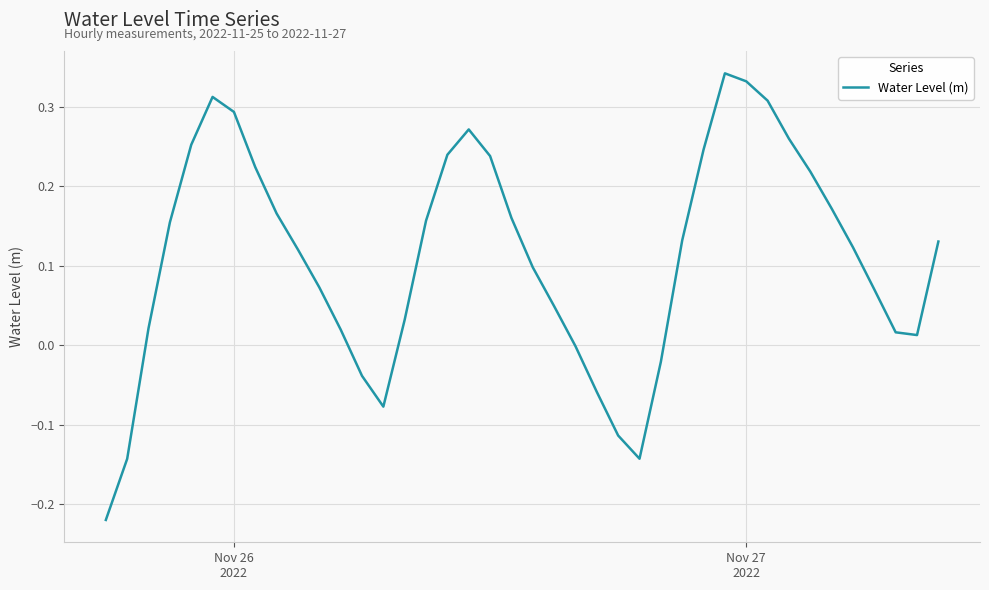

What is the difference between the maximum and minimum values?

0.6